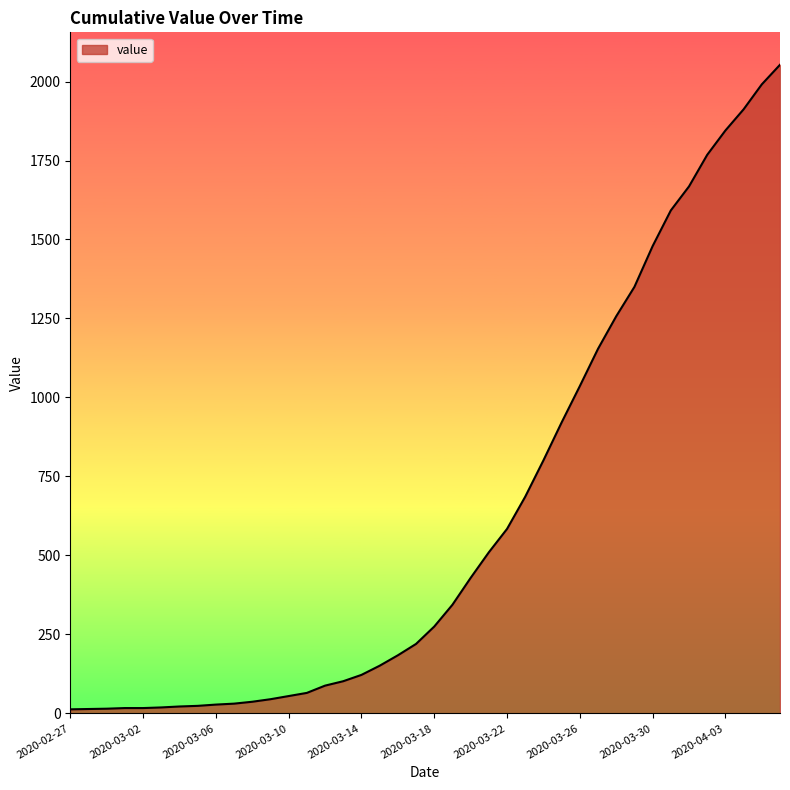

Which category has the highest value across all series?

2020-04-06